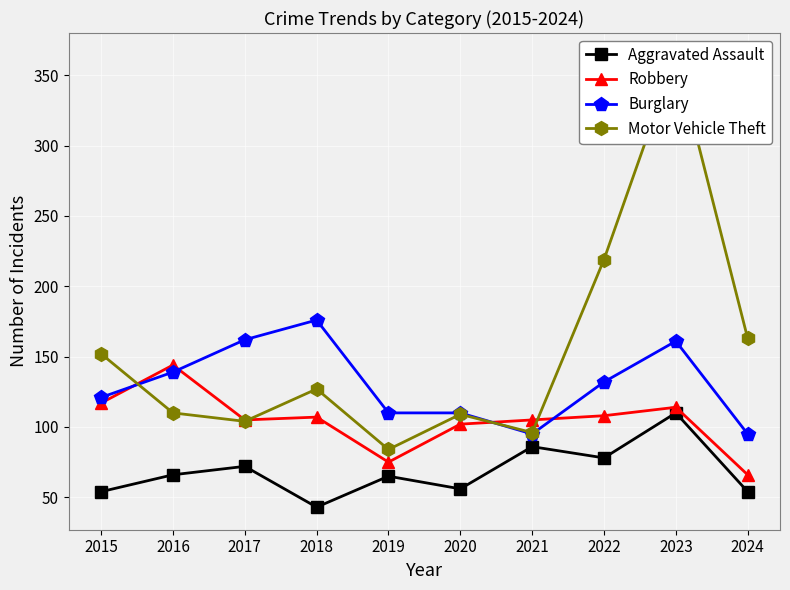

What is the difference between the Motor Vehicle Theft values at 2016 and 2018?

17